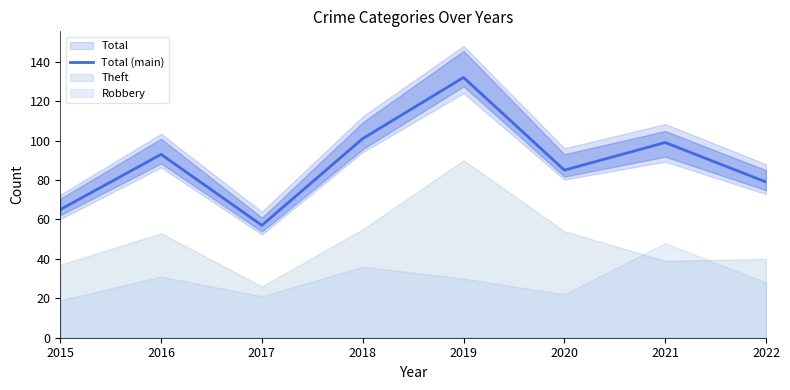

What is the value of the 7th point from the left?

99